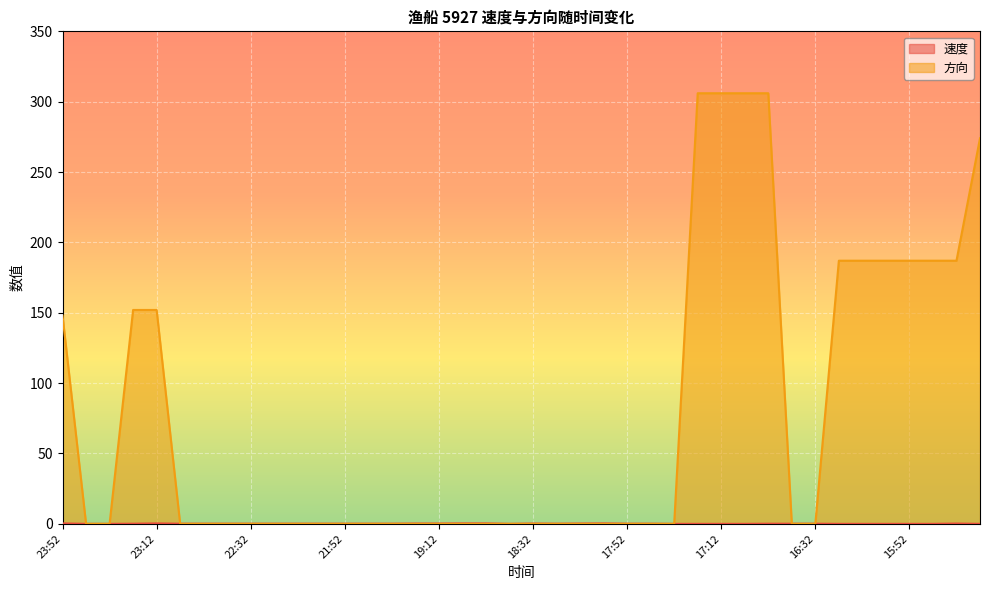

At how many categories does at least one series exceed 76?

14